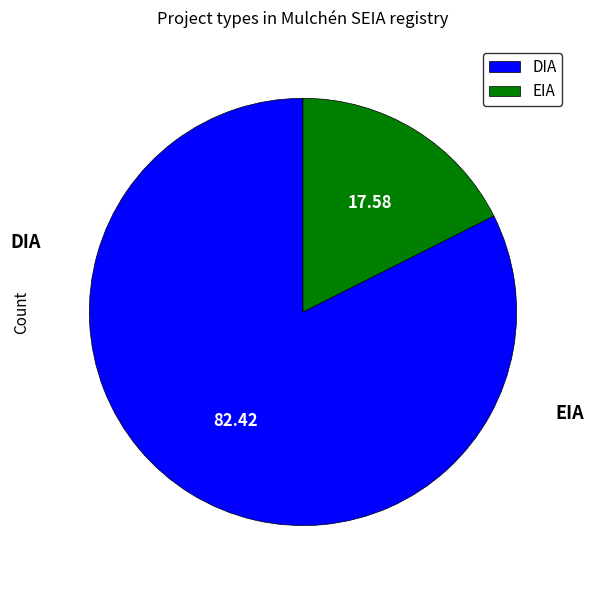

The EIA slice represents 18% of the pie. True or false?

True